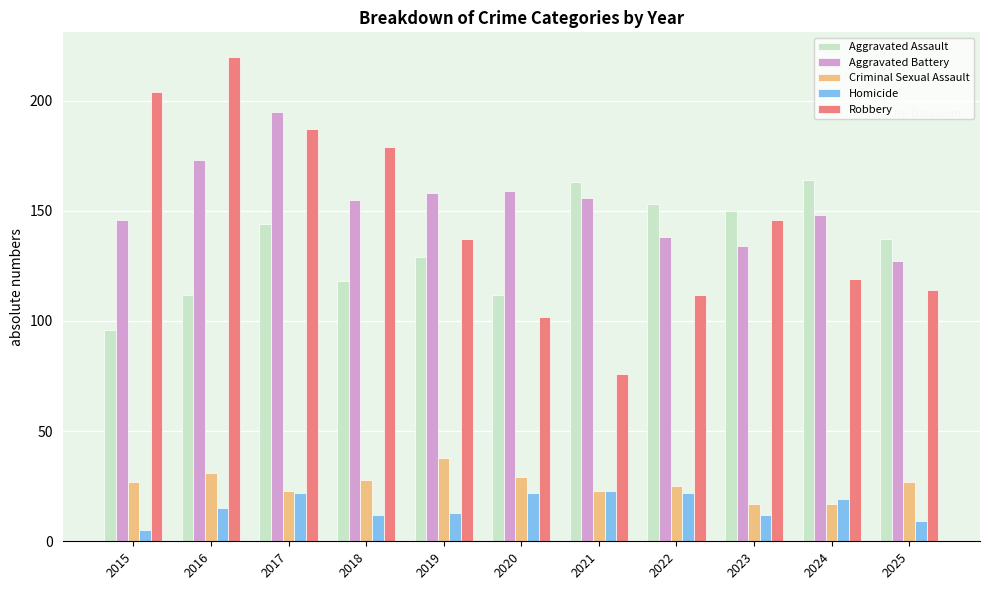

List the series in order of their peak value, highest first.

Robbery, Aggravated Battery, Aggravated Assault, Criminal Sexual Assault, Homicide